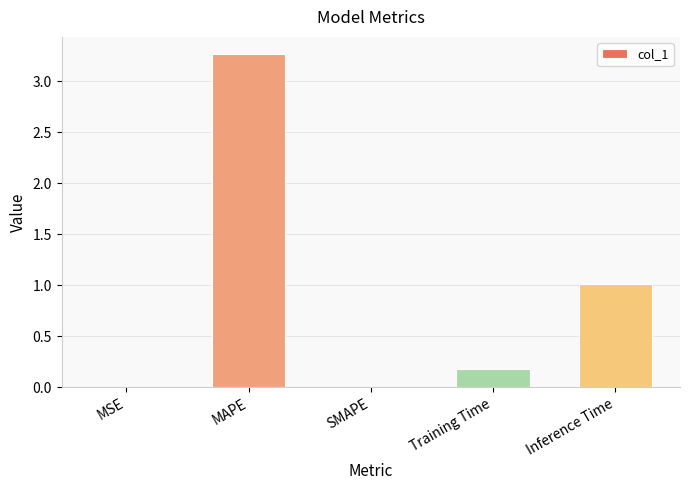

The chart shows a value of 3.3 at MAPE. True or false?

True